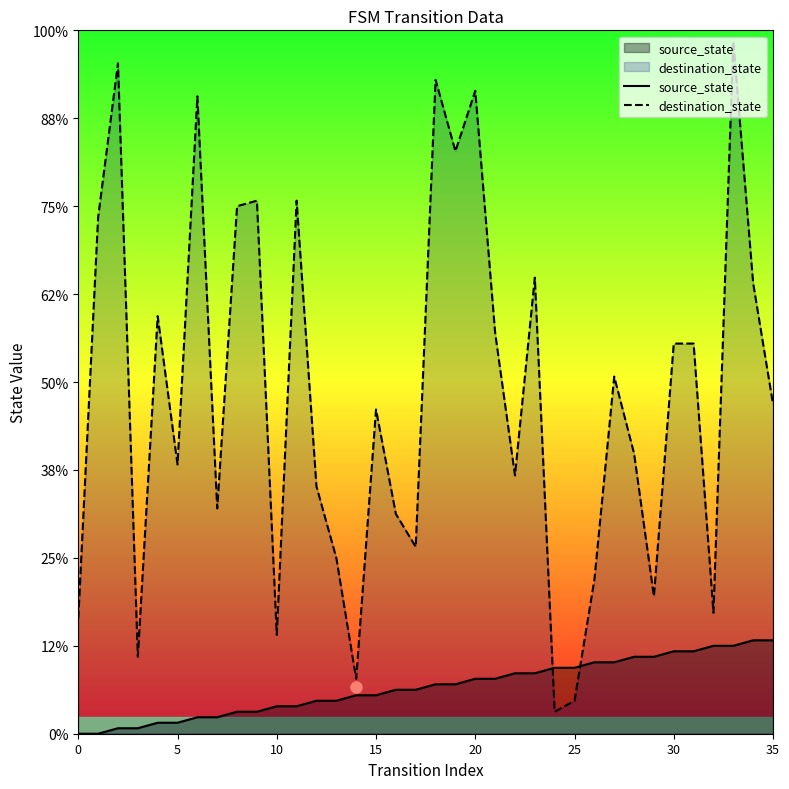

What is the label of the 16th point from the left?

15